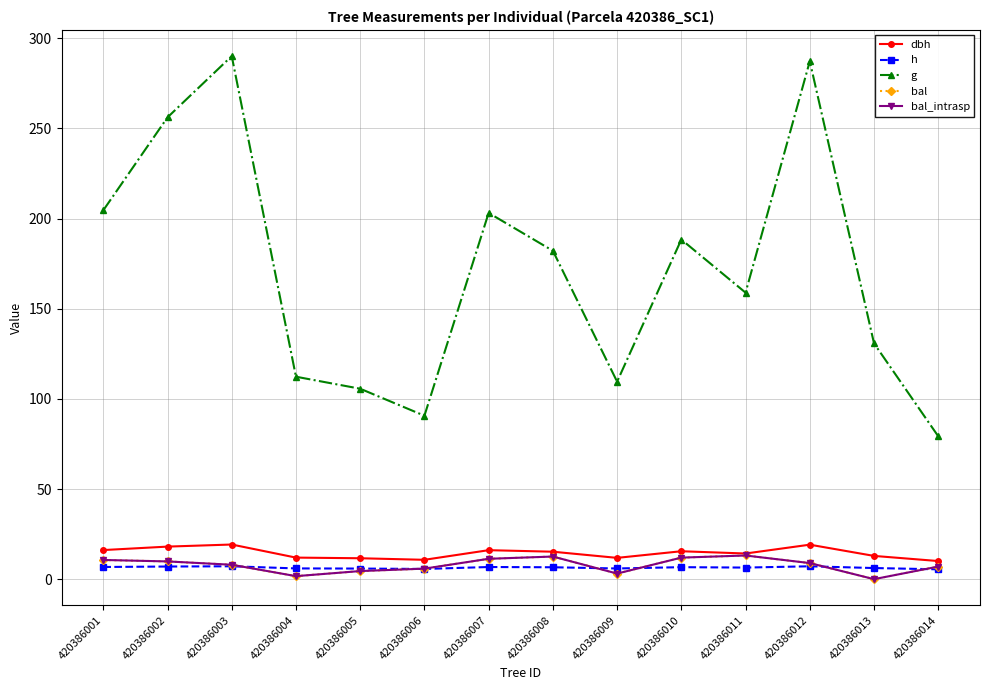

True or false: dbh and g cross at least once.

False